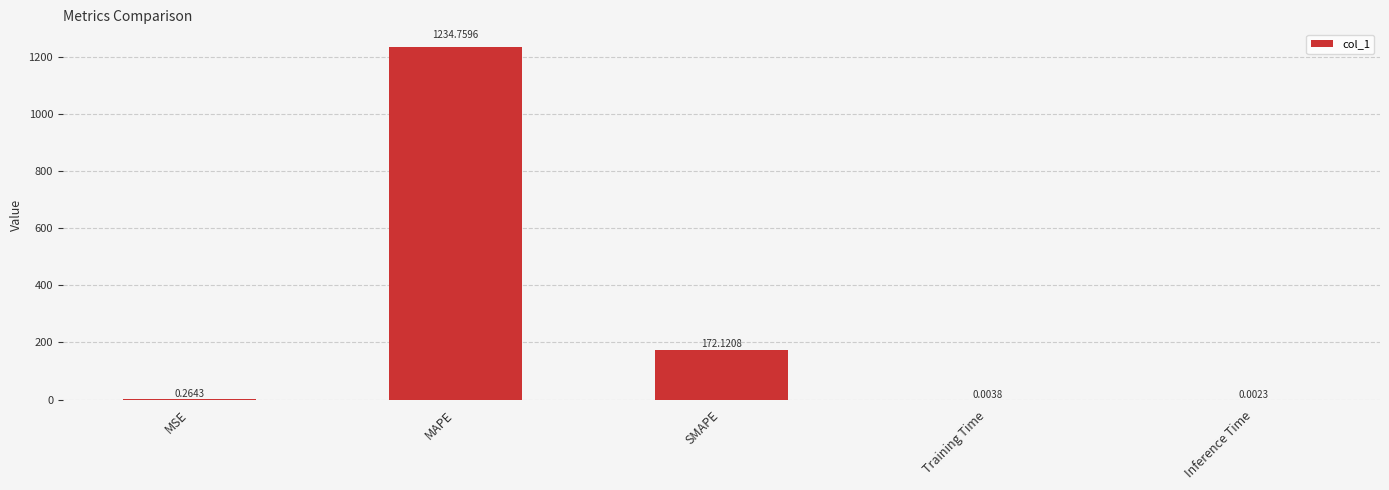

How many data points does each series have?

5